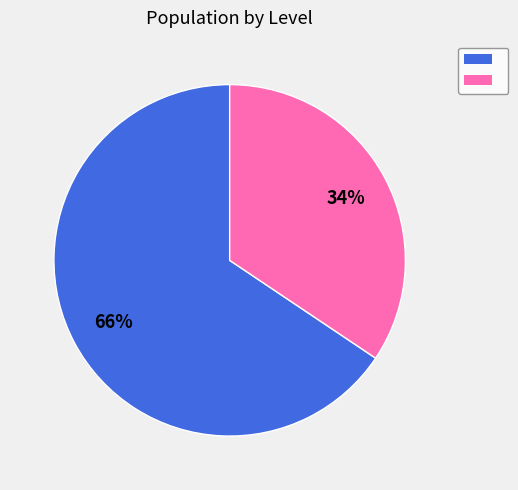

To the nearest percent, what is the average slice percentage?

50%